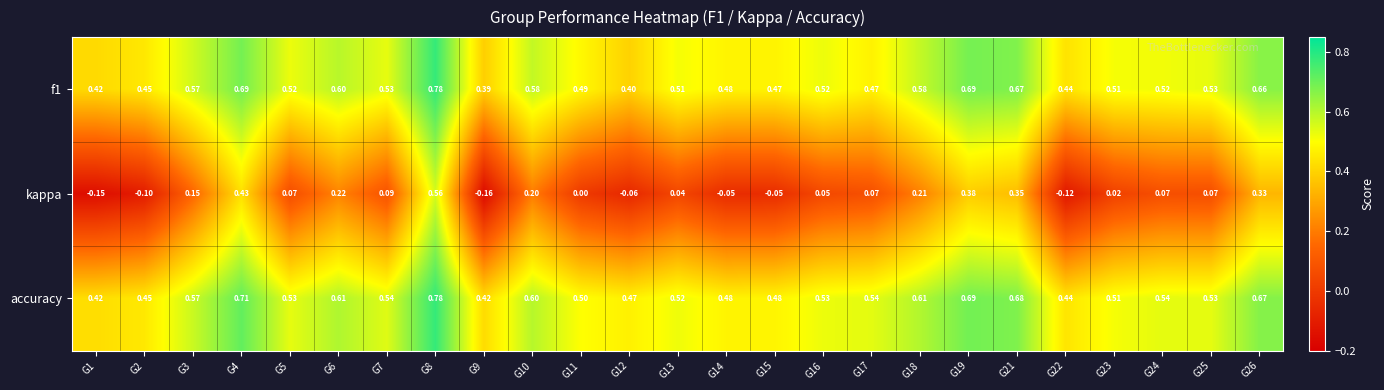

Is the value of accuracy at G22 greater than the value of f1 at G5?

No